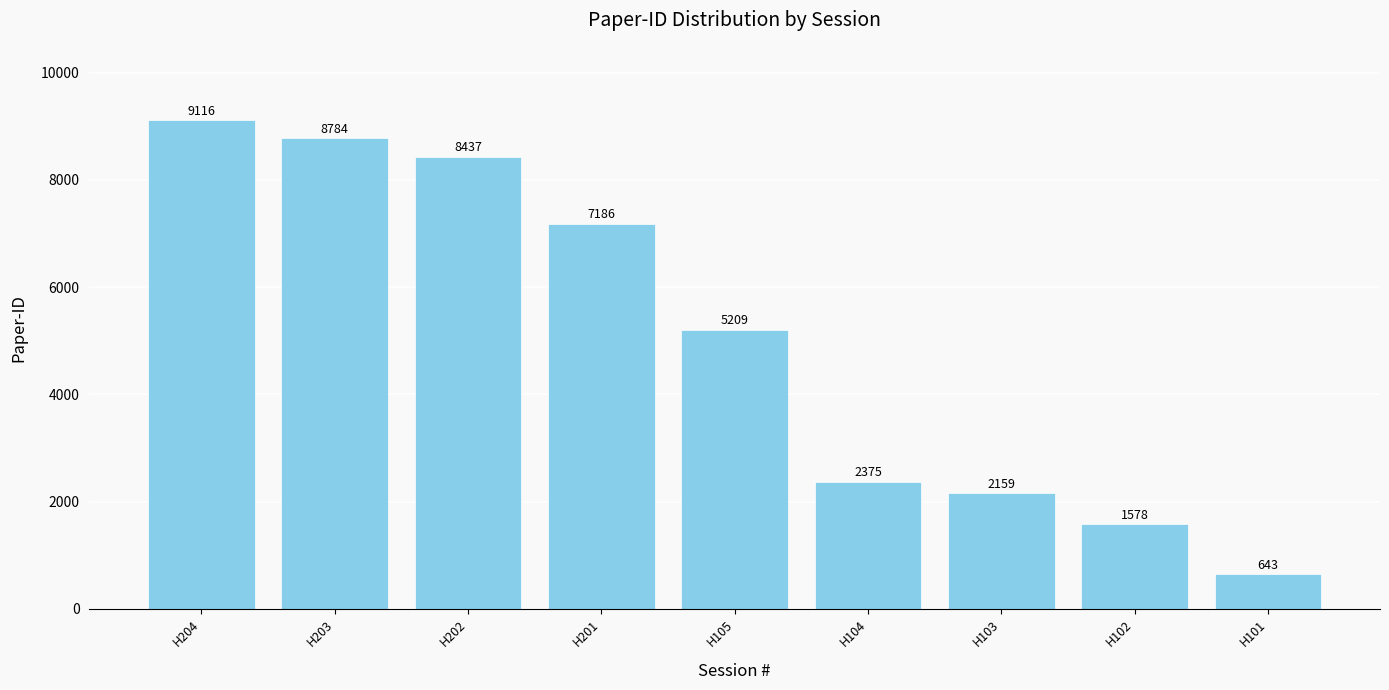

What is the sum of the values at H104 and H103?

4534